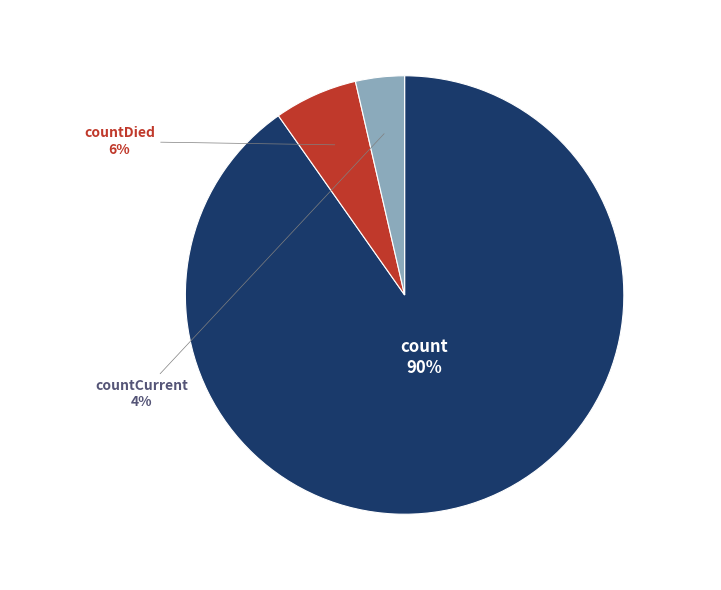

Which has a higher value, countDied or count?

count